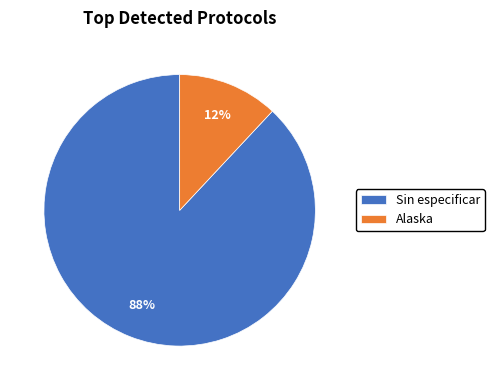

Count the number of slices in the pie.

2